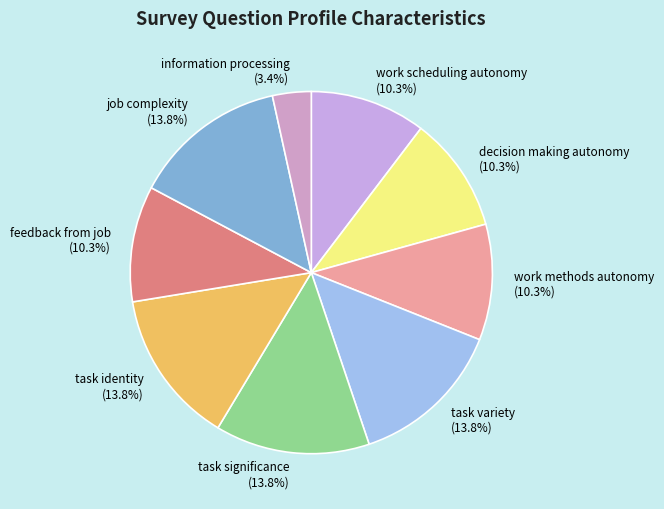

True or false: task identity accounts for 26% of the total.

False